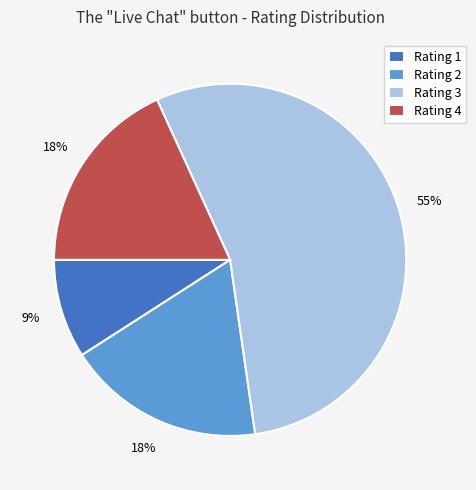

To the nearest percent, what is the average slice percentage?

25%